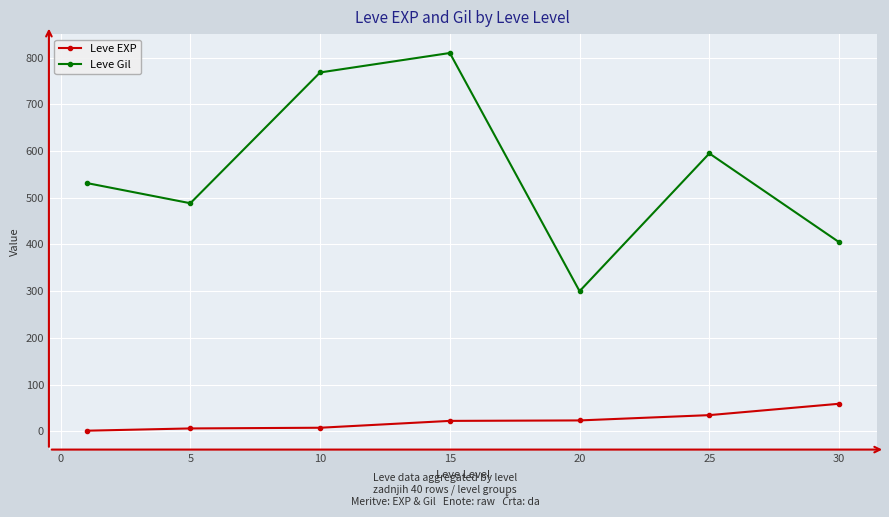

List the series in order of their peak value, highest first.

Leve Gil, Leve EXP